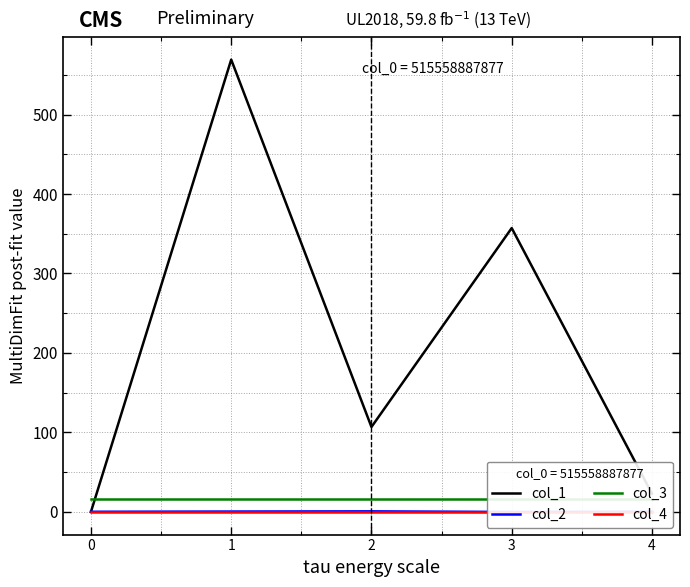

What is the difference between the second highest and second lowest values in the col_2 series?

0.3